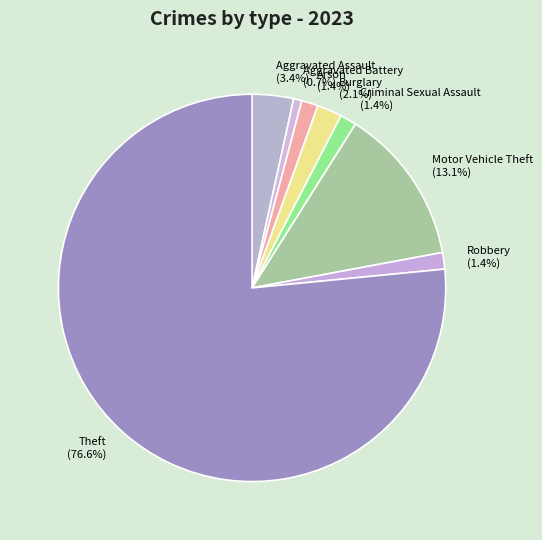

What percentage is the Motor Vehicle Theft slice, to the nearest percent?

13%